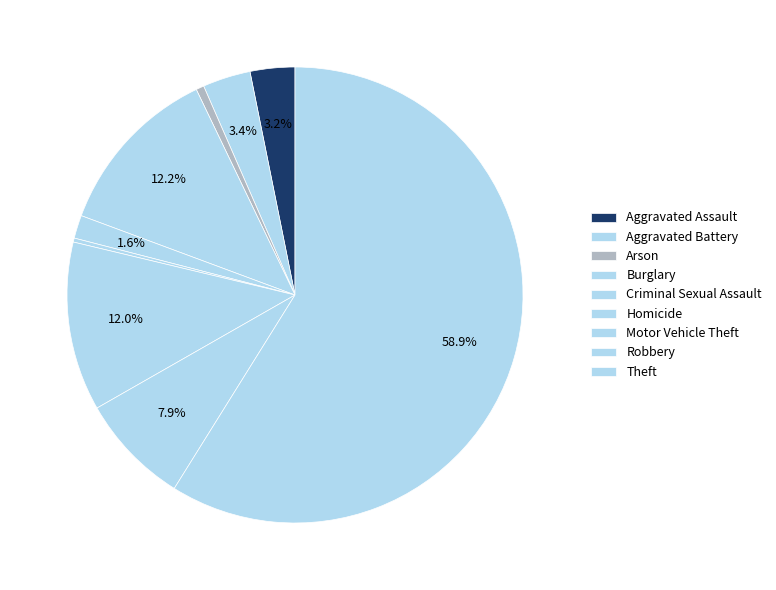

Which slice is the largest?

Theft